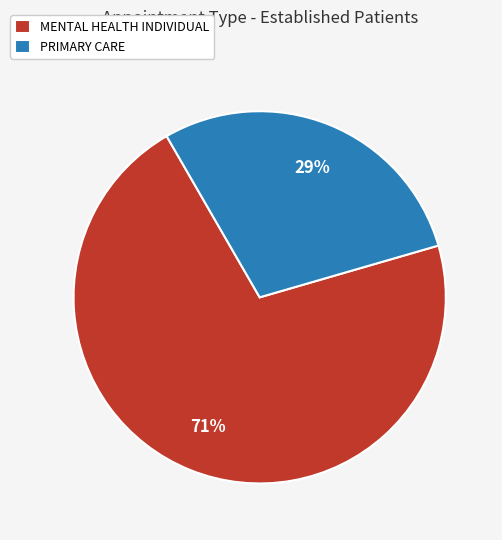

What is the largest slice in the pie chart?

MENTAL HEALTH INDIVIDUAL